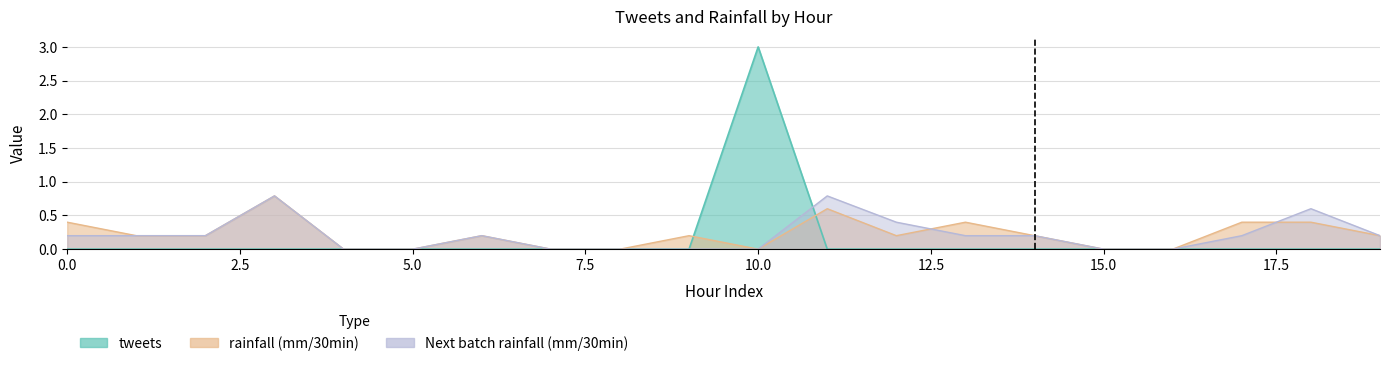

At which category does rainfall (mm/30min) reach its first local peak?

3